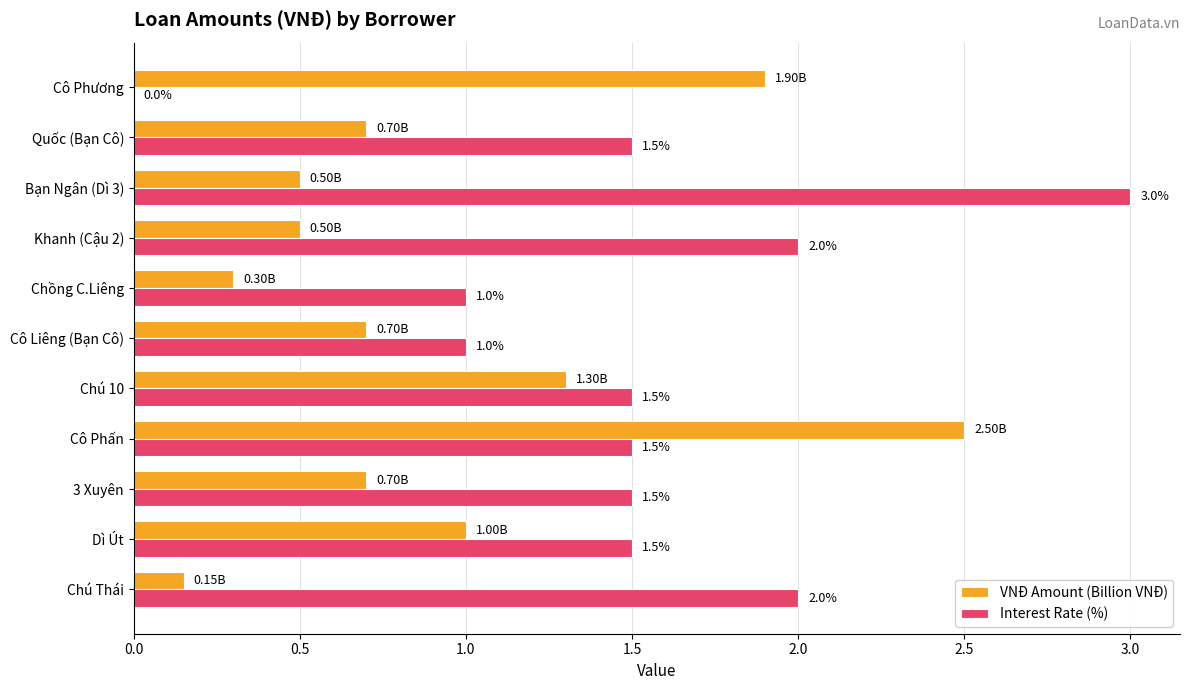

Between Cô Phấn and Cô Liêng (Bạn Cô), which series saw the biggest shift?

VNĐ Amount (Billion VNĐ)